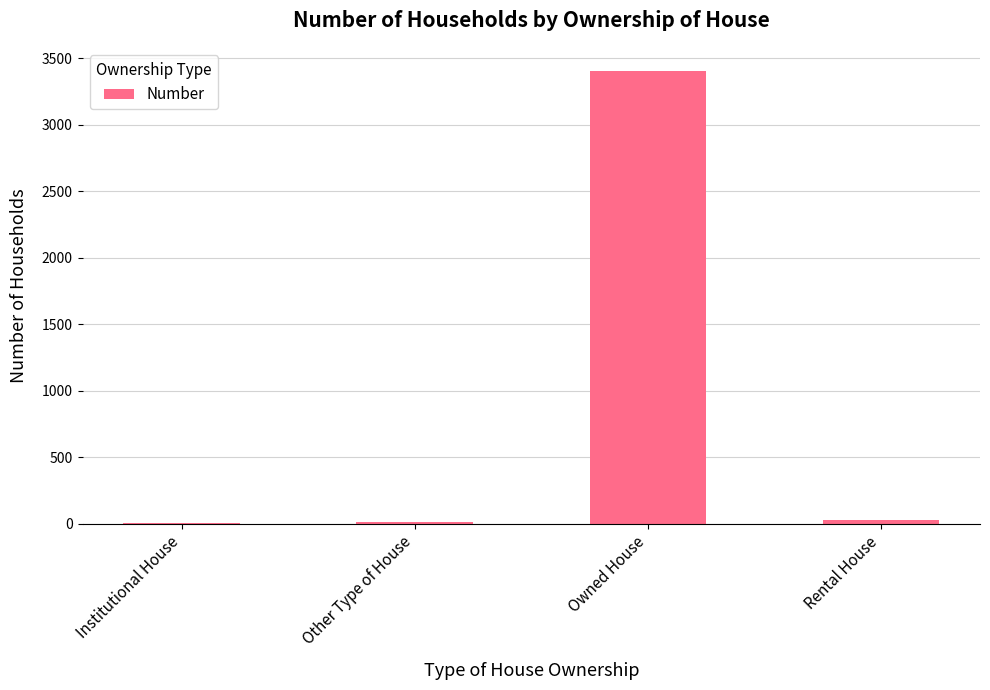

What is the maximum value shown in the chart?

3409